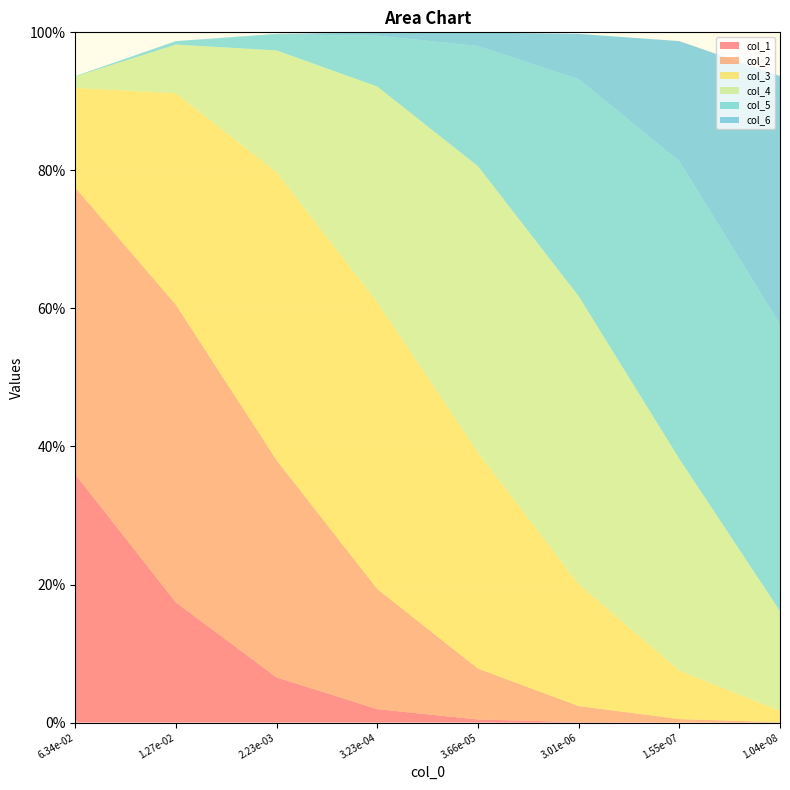

Reading left to right, transcribe all the data shown in this chart.

col_1: 0=0.4	1=0.2	2=0.1	3=0.0	4=0.0	5=0.0	6=0.0	7=0.0
col_2: 0=0.4	1=0.4	2=0.3	3=0.2	4=0.1	5=0.0	6=0.0	7=0.0
col_3: 0=0.1	1=0.3	2=0.4	3=0.4	4=0.3	5=0.2	6=0.1	7=0.0
col_4: 0=0.0	1=0.1	2=0.2	3=0.3	4=0.4	5=0.4	6=0.3	7=0.1
col_5: 0=0.0	1=0.0	2=0.0	3=0.1	4=0.2	5=0.3	6=0.4	7=0.4
col_6: 0=0.0	1=0.0	2=0.0	3=0.0	4=0.0	5=0.1	6=0.2	7=0.4